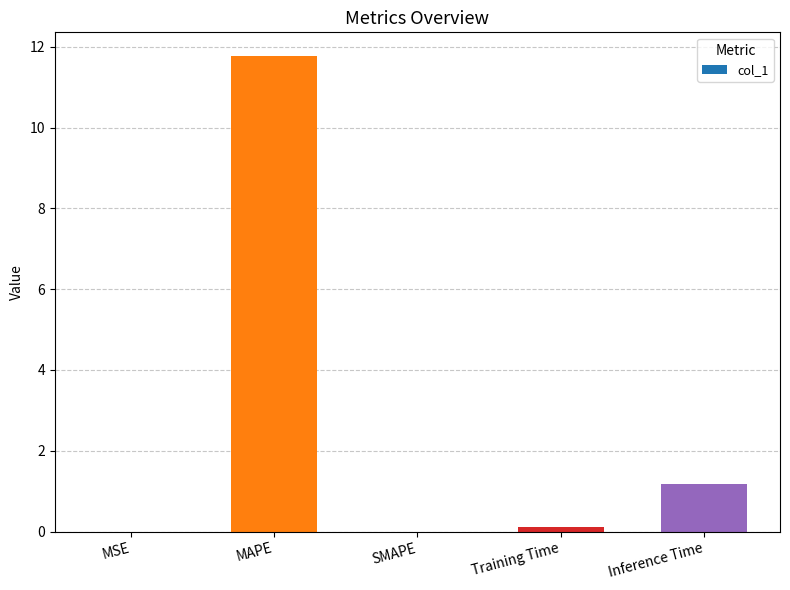

Count the number of categories in the chart.

5